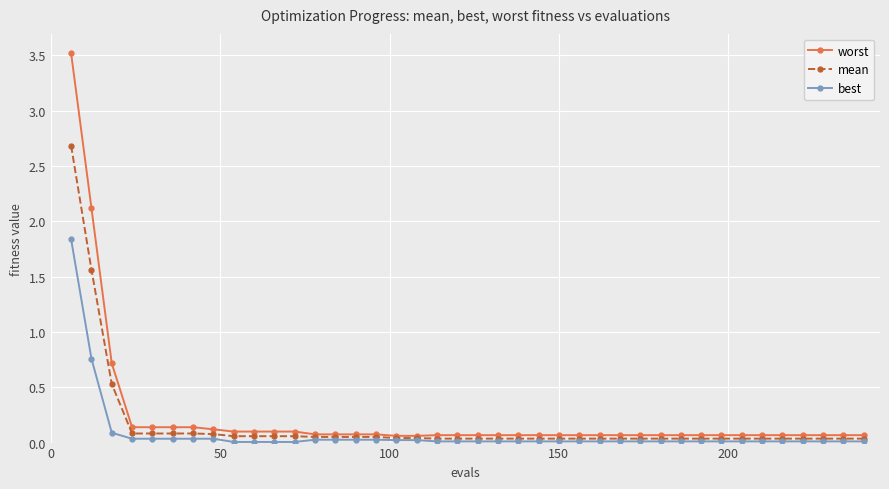

What is the maximum value shown in the chart?

3.5